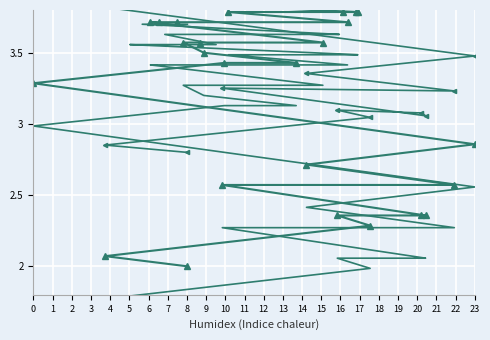

What is the value of the Y upper point at the 26th from the left?

4.2